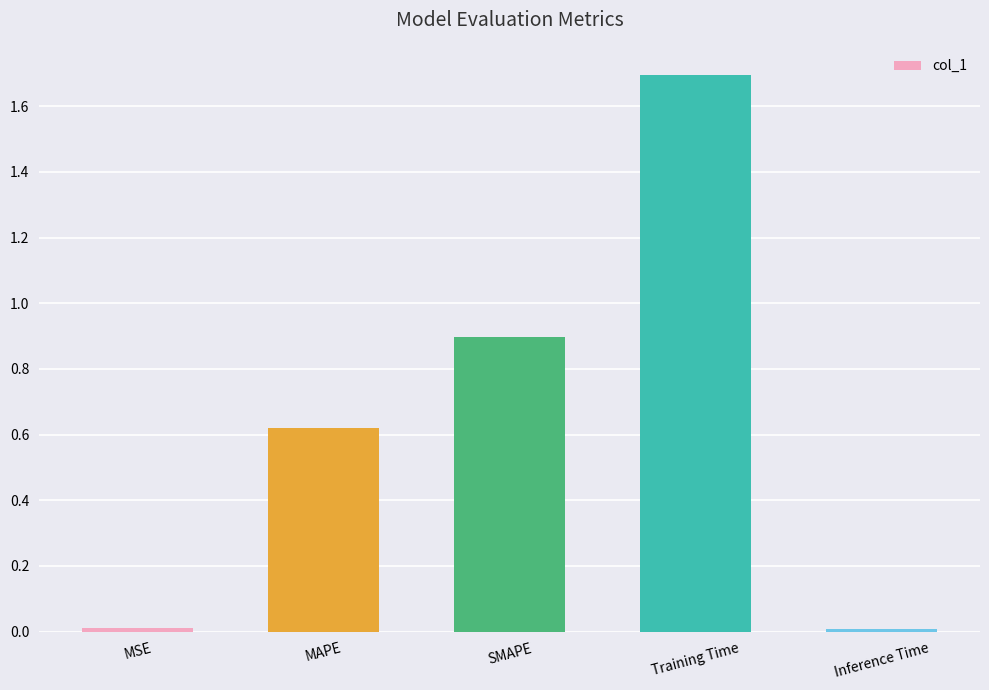

At which category does the chart reach its peak across all series?

Training Time